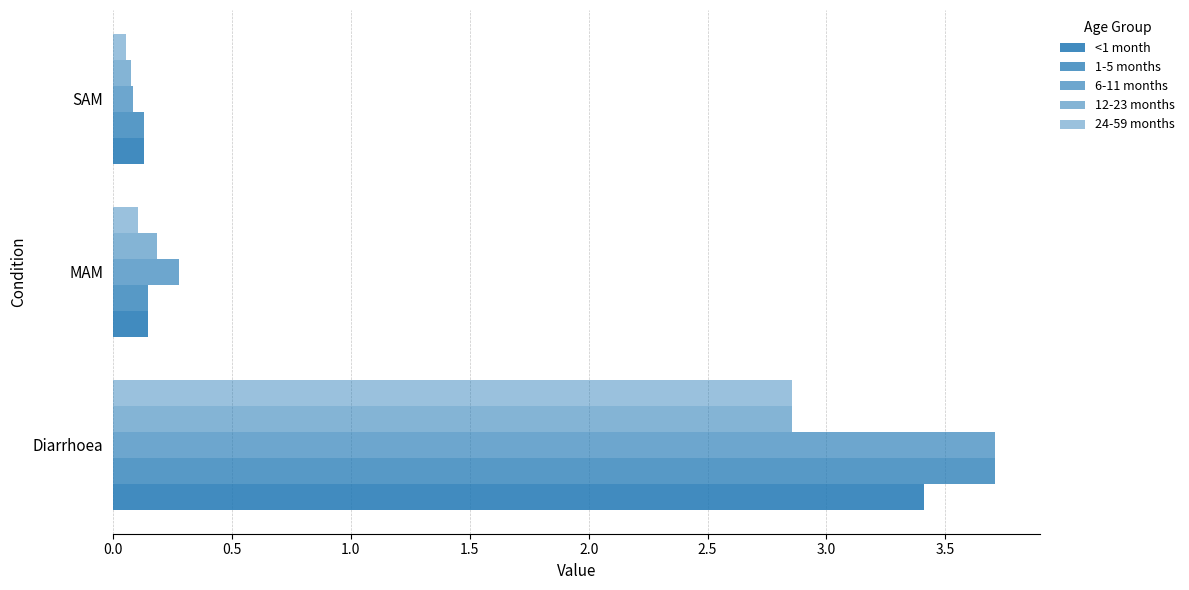

How many series are shown in this chart?

5